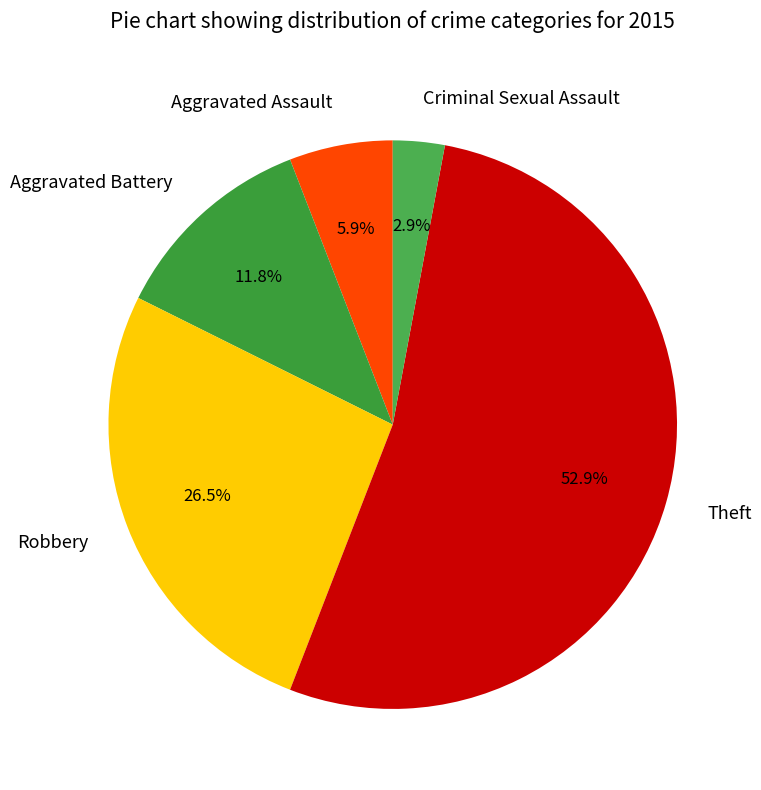

How many slices are in this pie chart?

5